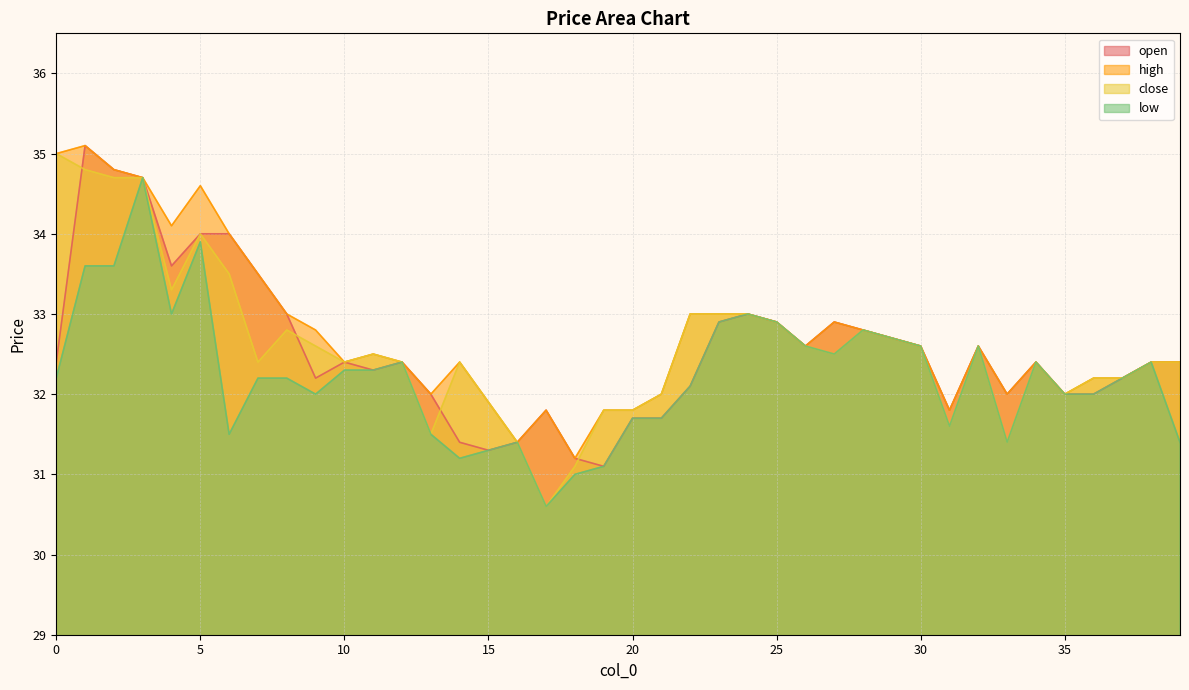

True or false: low and close intersect in this chart.

False